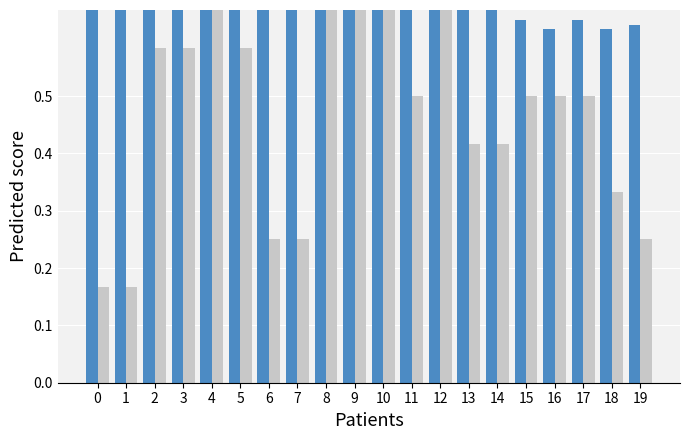

Which category has the highest value across all series?

2